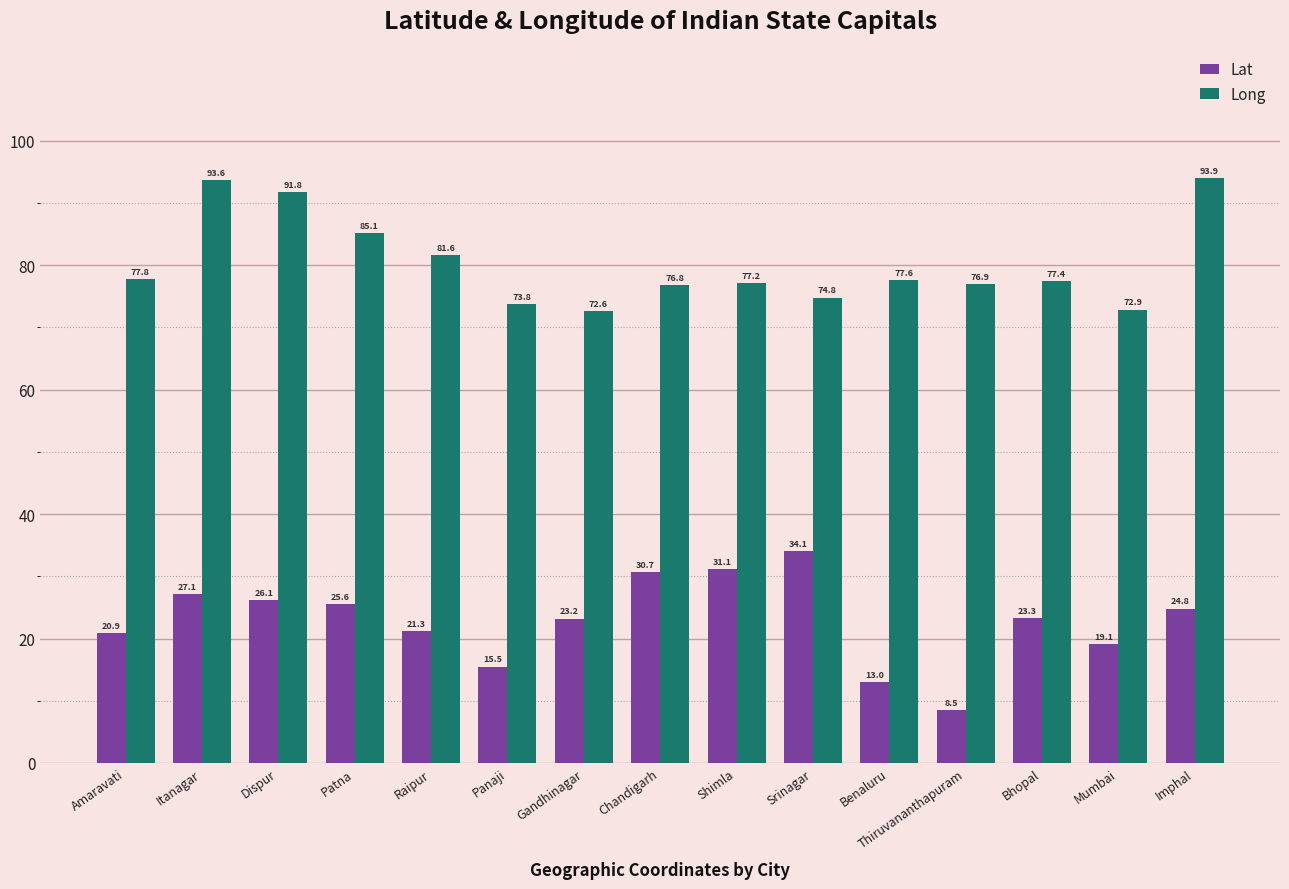

Reading left to right, list all the values displayed in this chart.

Lat: 20.9	27.1	26.1	25.6	21.3	15.5	23.2	30.7	31.1	34.1	13.0	8.5	23.3	19.1	24.8
Long: 77.8	93.6	91.8	85.1	81.6	73.8	72.6	76.8	77.2	74.8	77.6	76.9	77.4	72.9	93.9